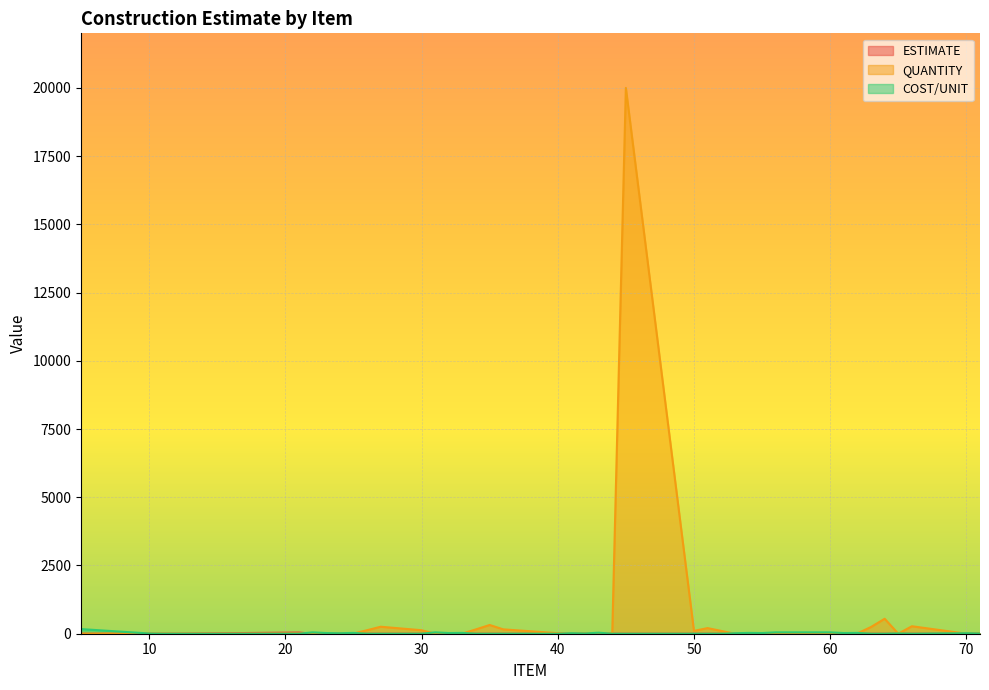

True or false: ESTIMATE has more than 1 interior local peaks.

False